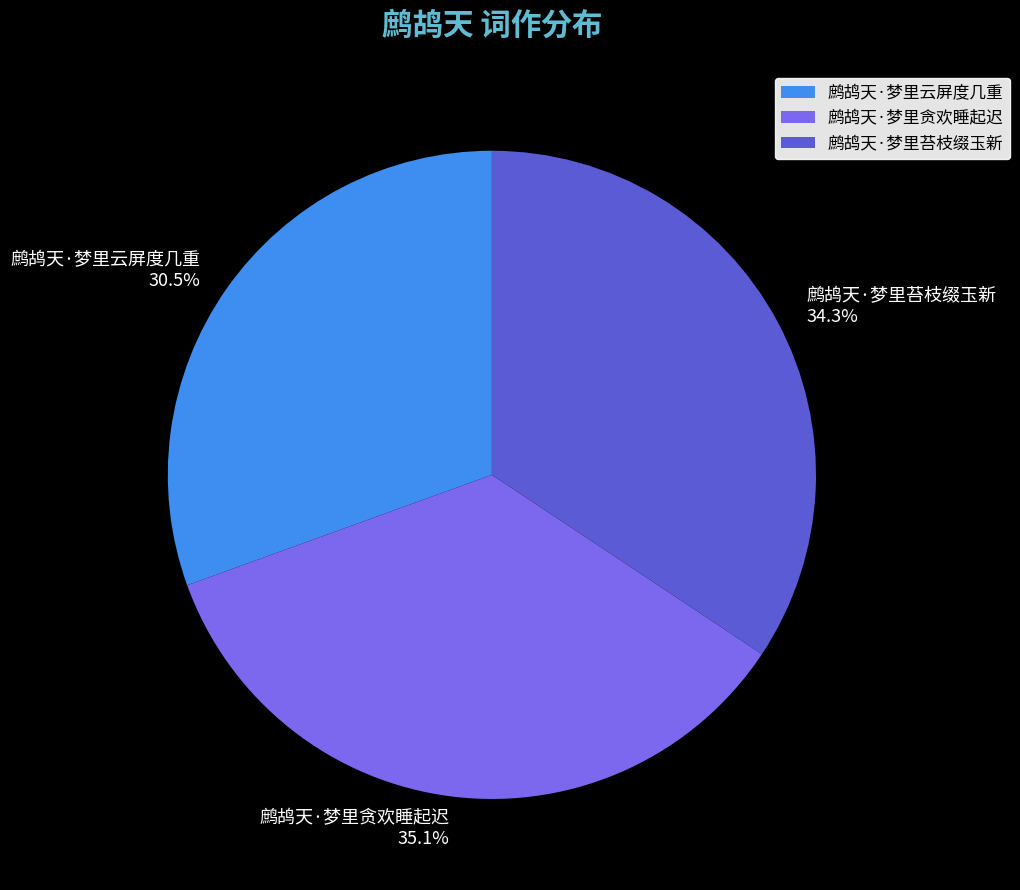

What is the smallest slice in the pie chart?

鹧鸪天·梦里云屏度几重